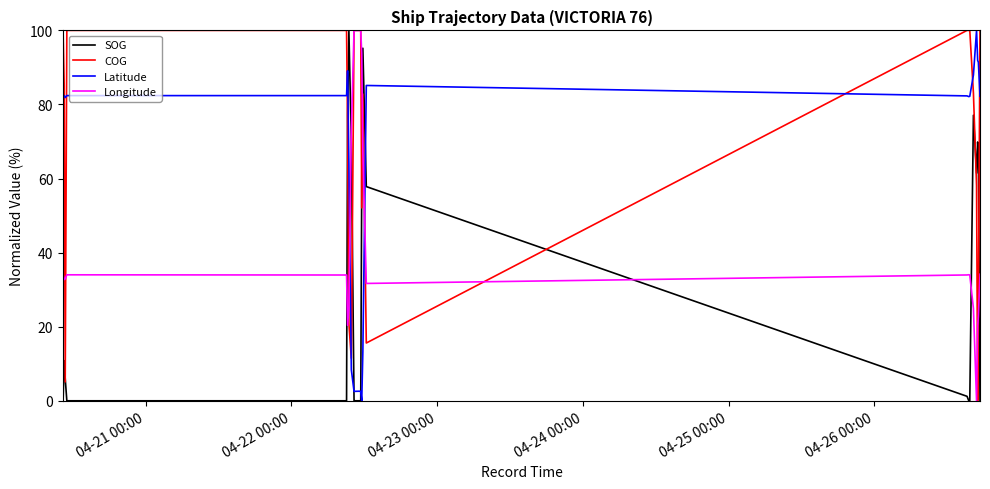

True or false: Latitude and SOG cross at least once.

True